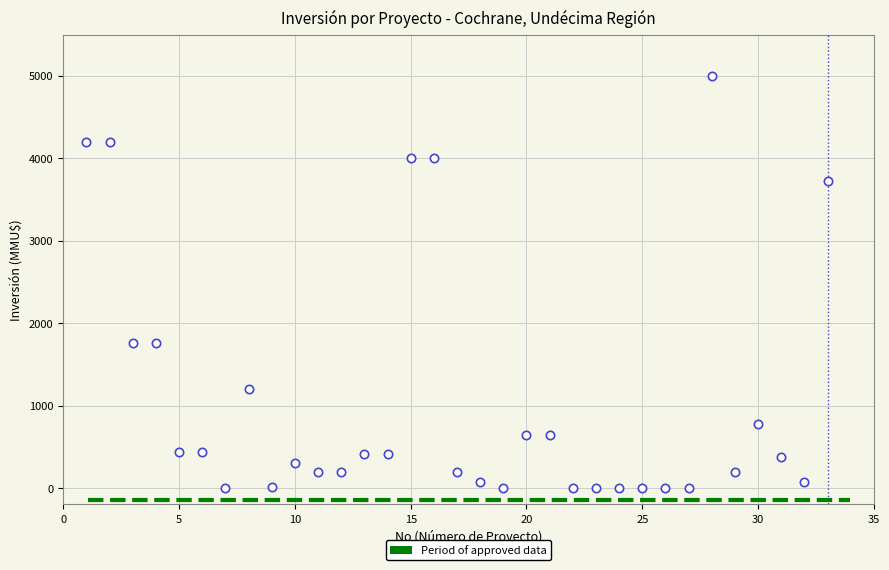

What is the range of Y values (max minus min)?

5000.0